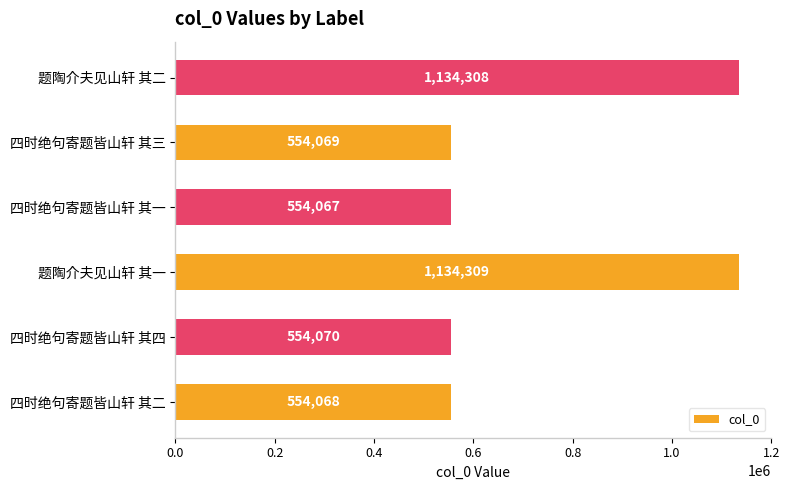

Reading top to bottom, list all the values displayed in this chart.

1134308	554069	554067	1134309	554070	554068